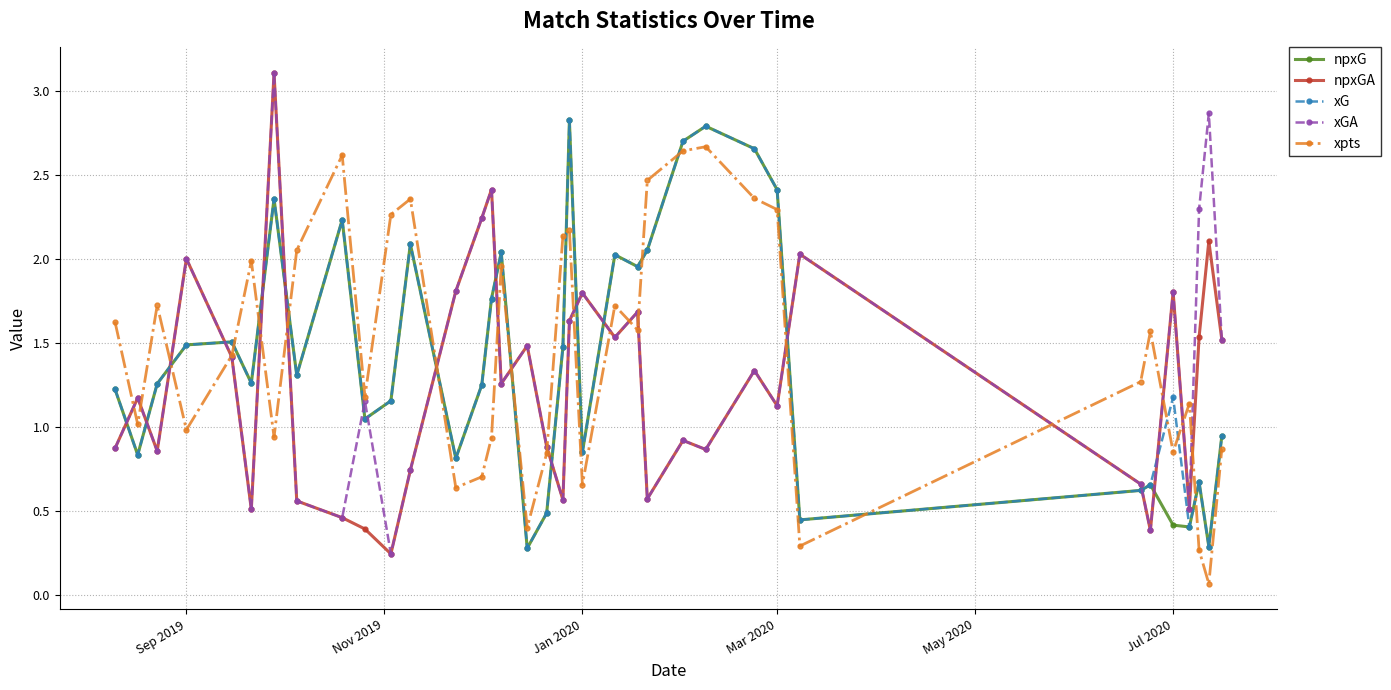

How many interior local valleys does the npxG series have?

11